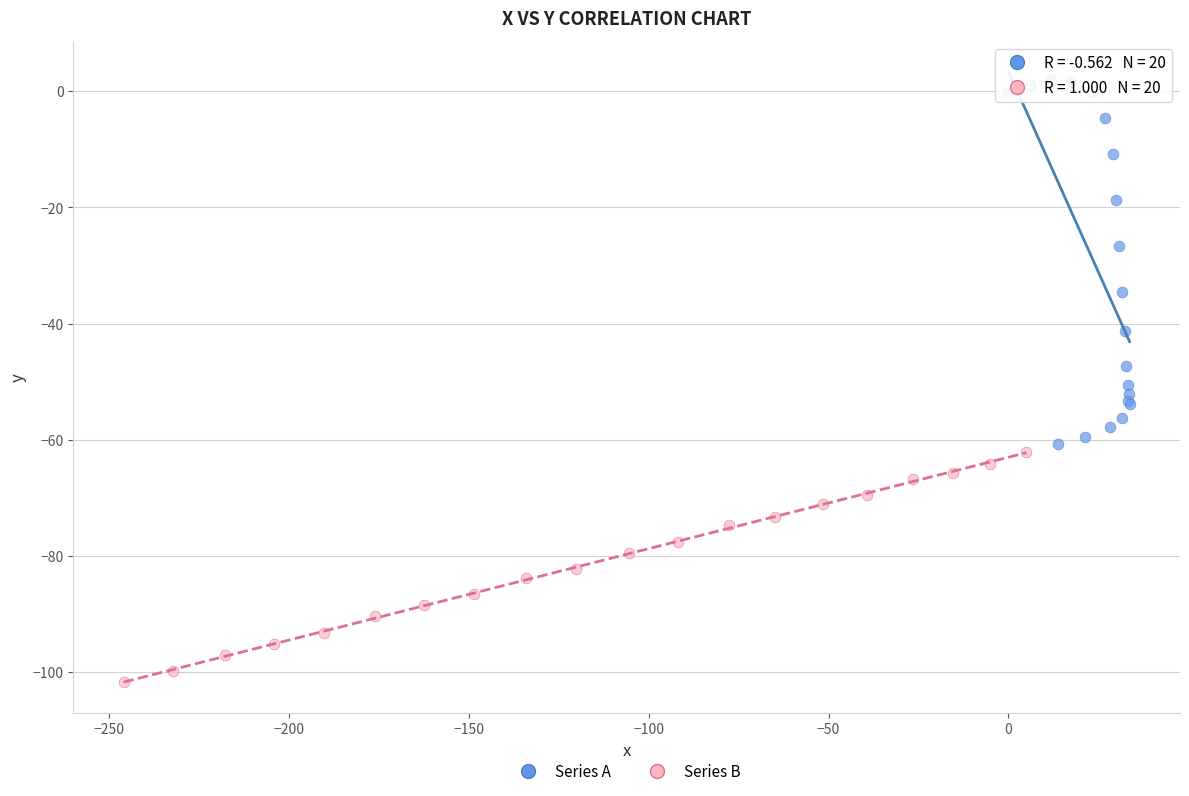

Which series contains the highest Y value?

Series A